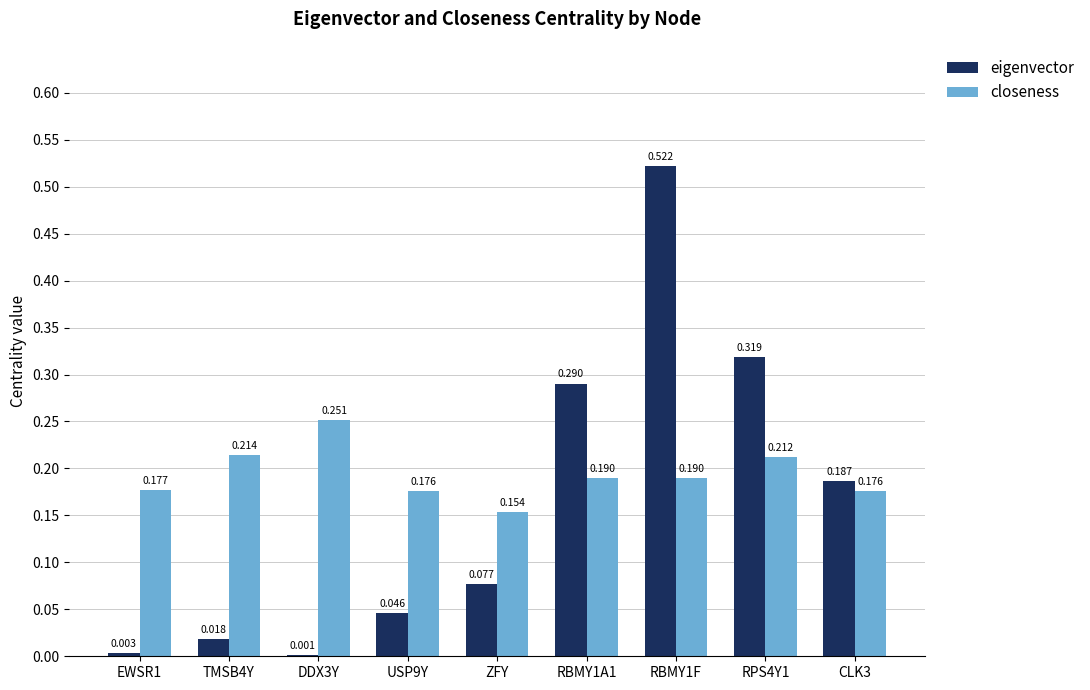

Between RBMY1A1 and RPS4Y1, which series saw the biggest shift?

eigenvector